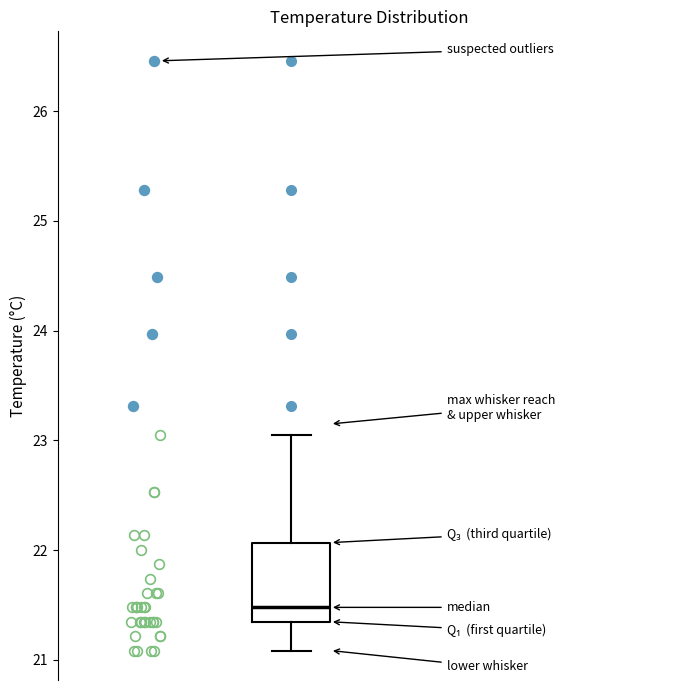

Where does the lower whisker of the box end on the y-axis? The values are not printed on the chart, so give them approximately, as read against the axis.

21.1